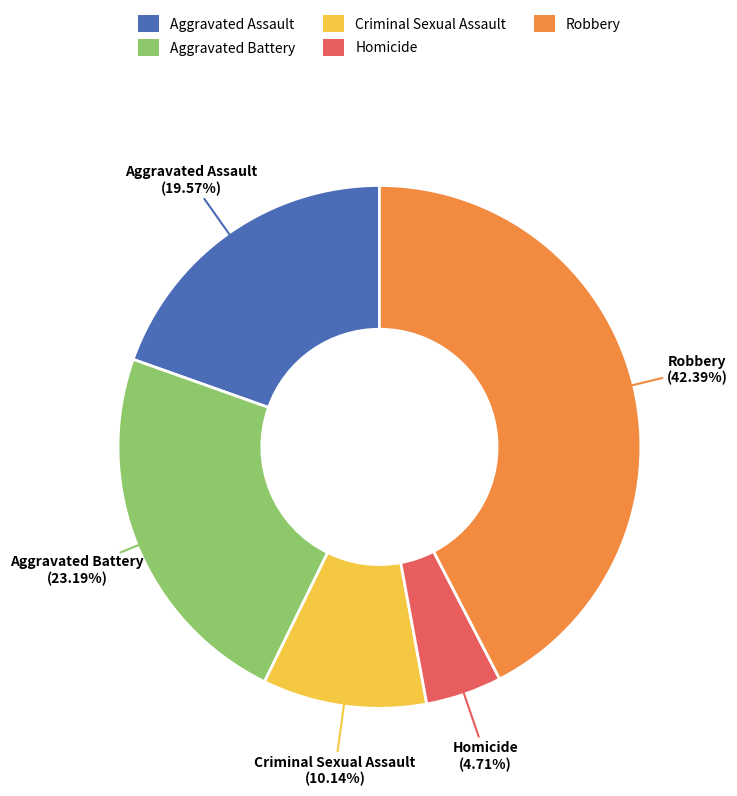

To the nearest percent, what is the average slice percentage?

20%